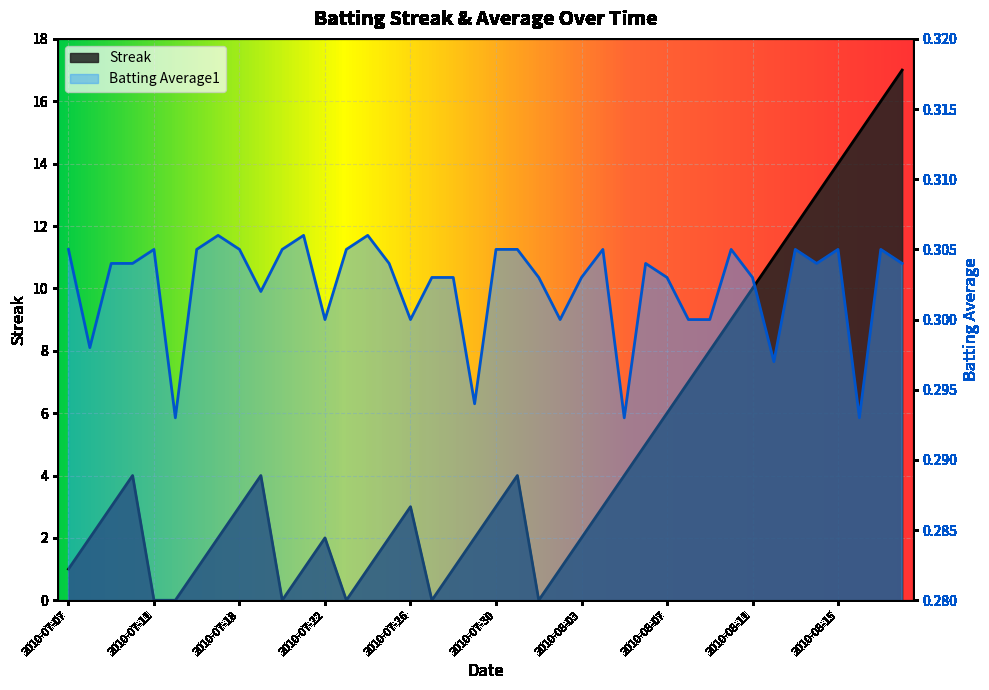

At how many categories does at least one series exceed 10?

7